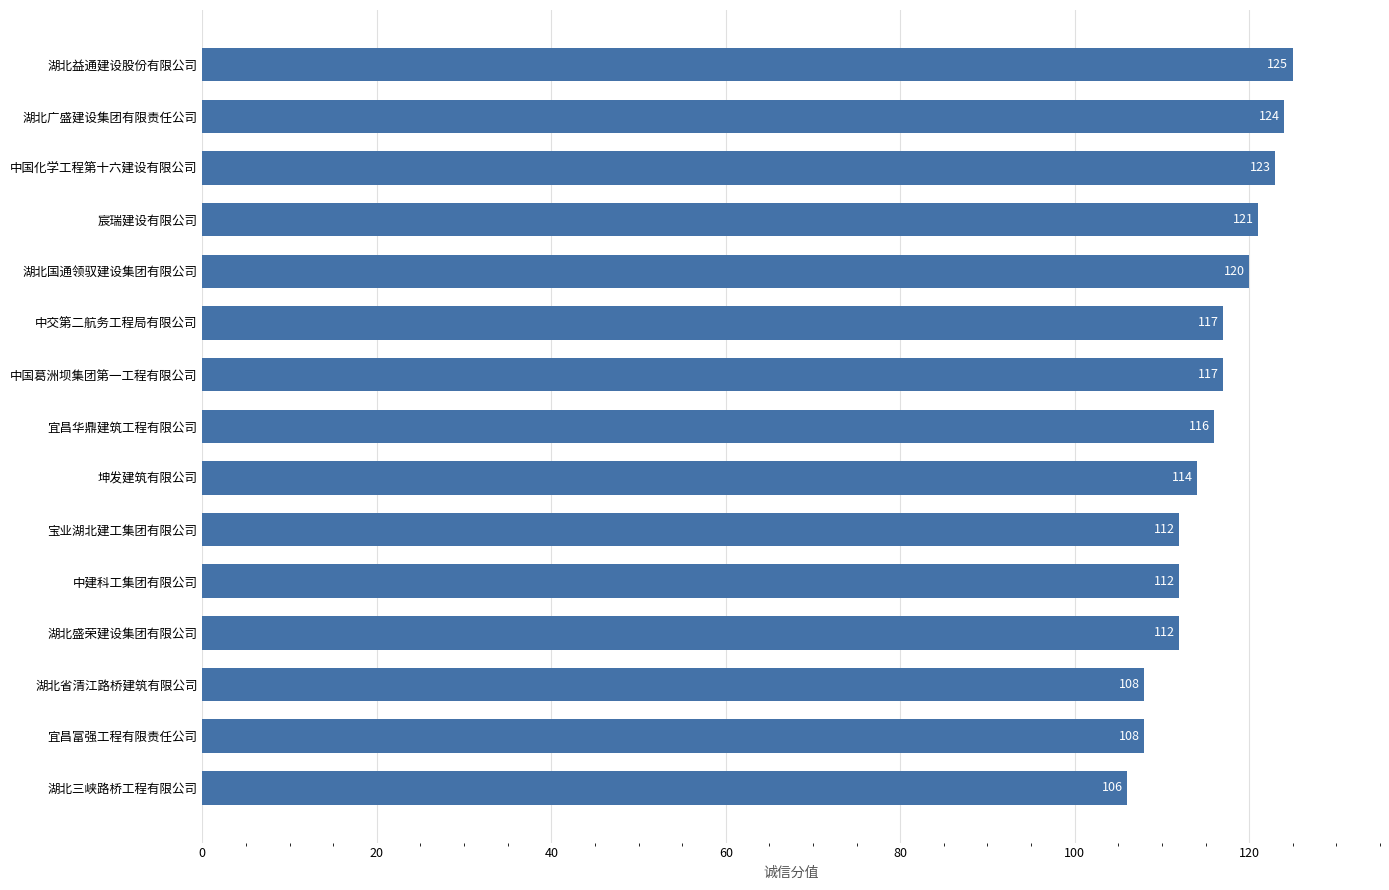

Reading top to bottom, extract all data points from this chart.

125	124	123	121	120	117	117	116	114	112	112	112	108	108	106